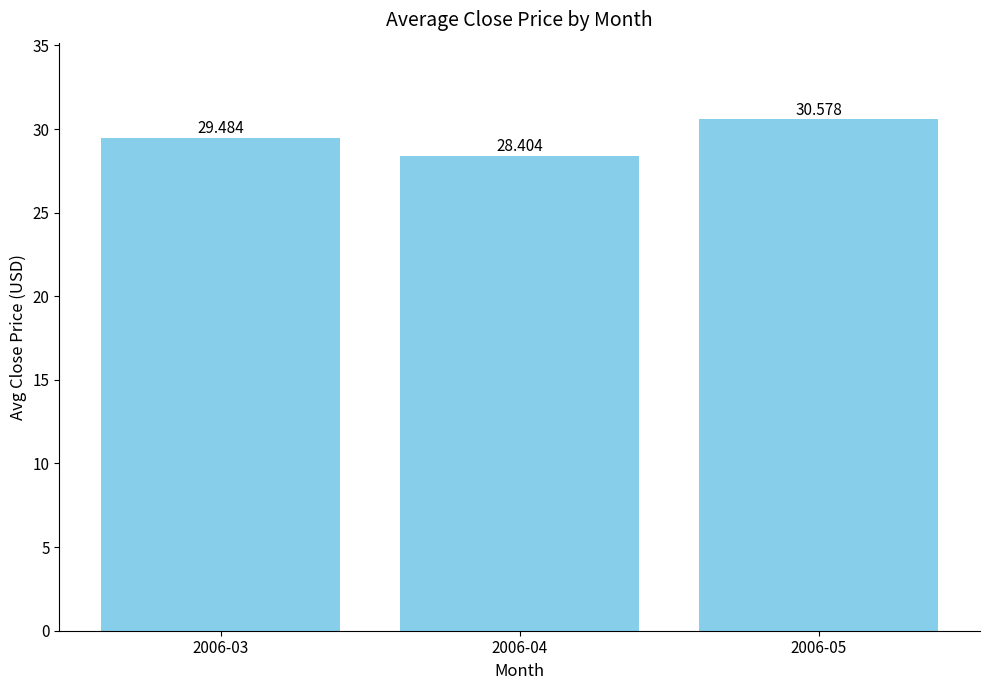

Does the chart contain any negative values?

No